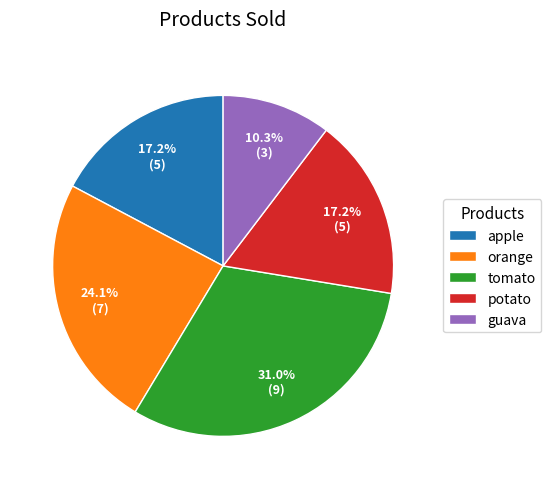

What is the largest slice in the pie chart?

tomato